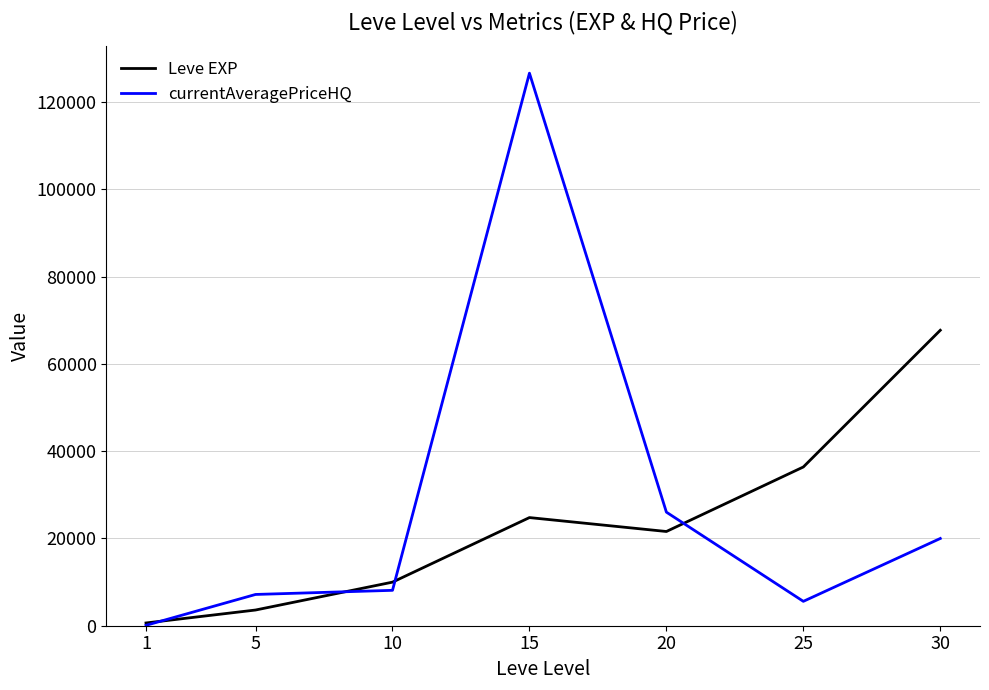

What is the smallest value displayed?

92.0